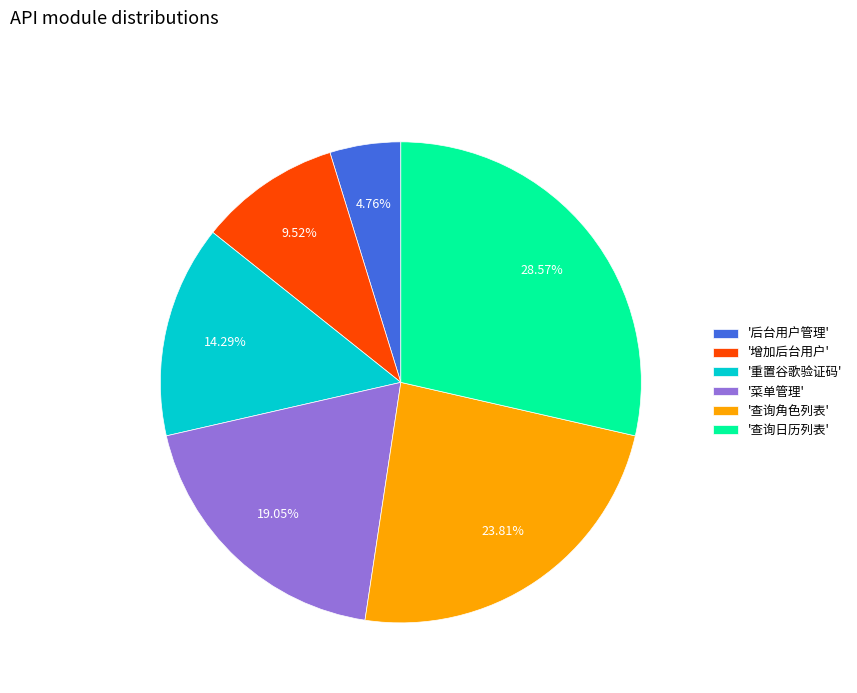

Between '菜单管理' and '重置谷歌验证码', which is larger?

'菜单管理'